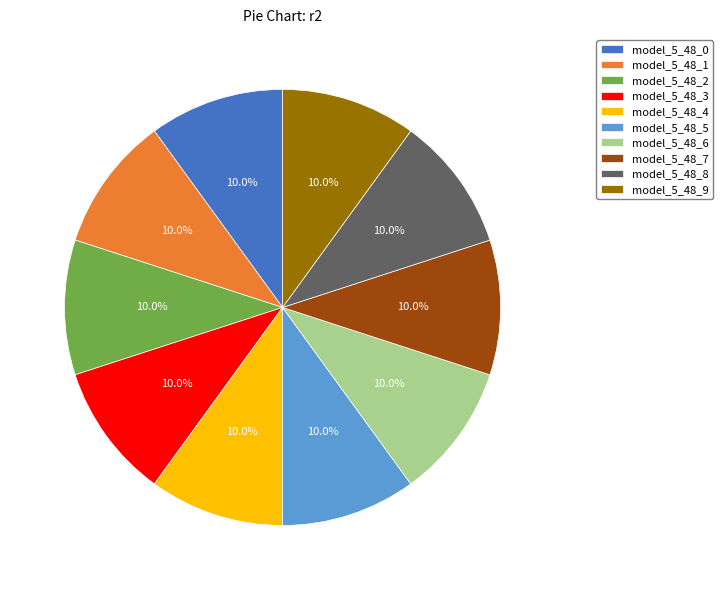

Is there a majority slice in this chart?

No